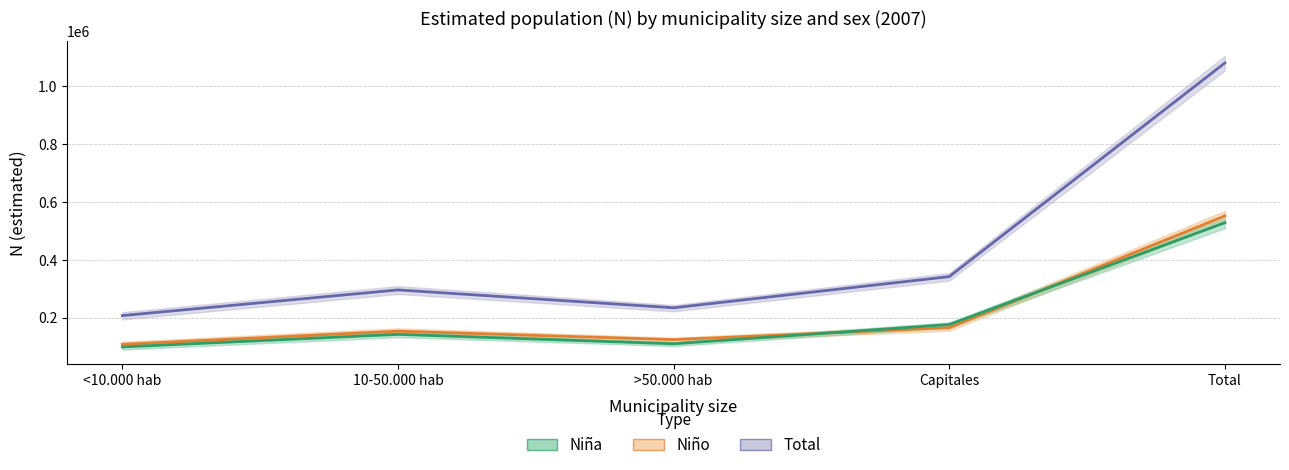

Count the number of categories in the chart.

5